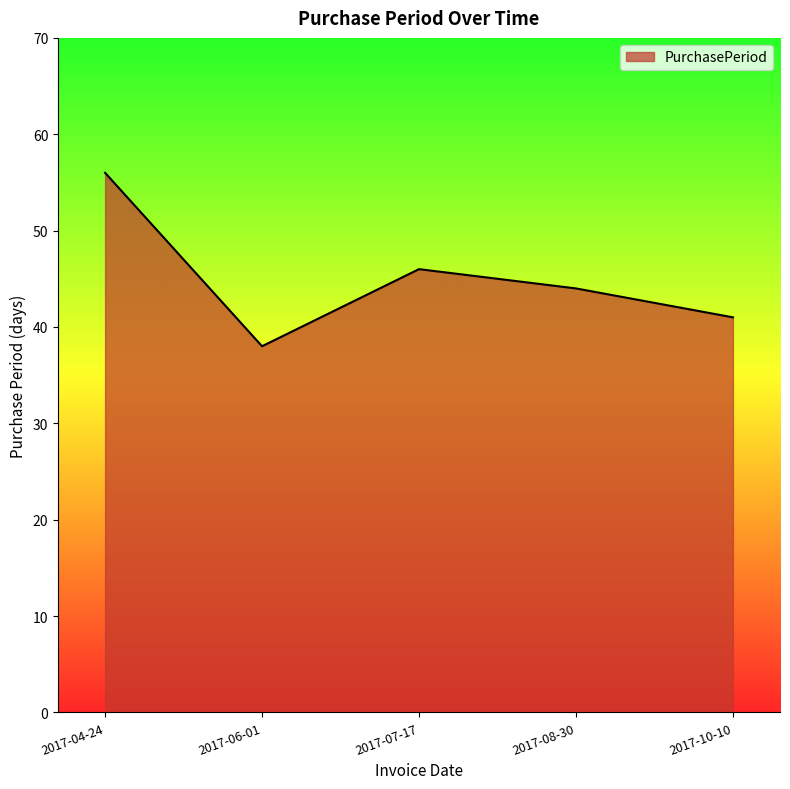

How many categories are shown in the chart?

5